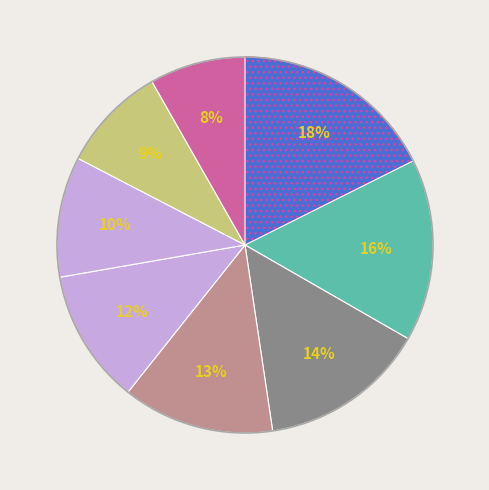

Is there a majority slice in this chart?

No